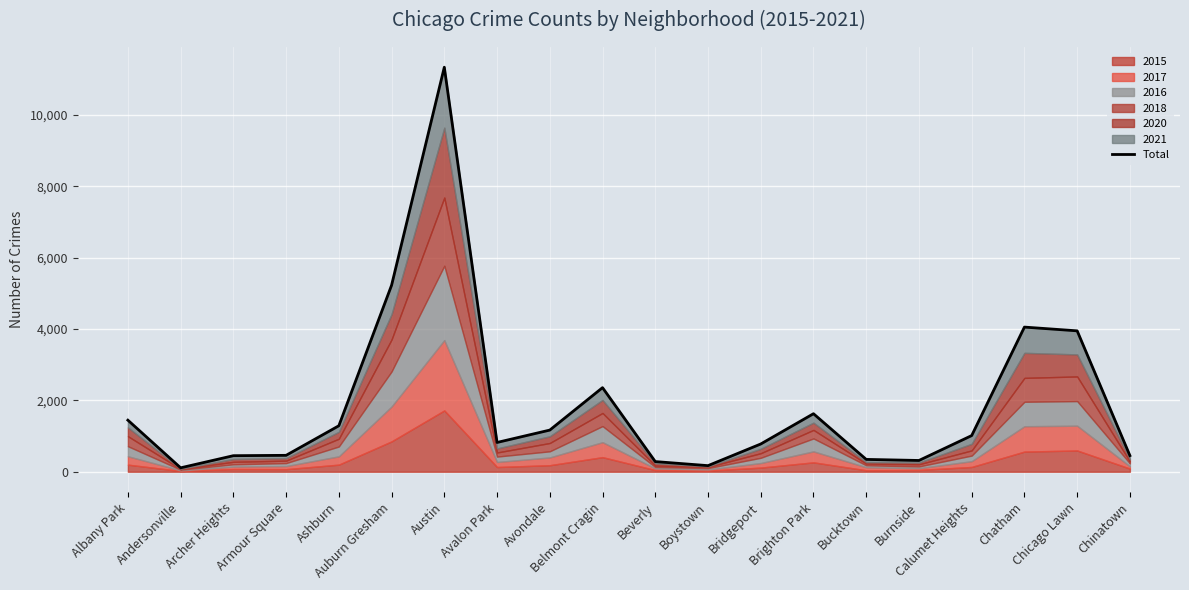

List the labels in order of value, largest first.

Austin, Auburn Gresham, Chatham, Chicago Lawn, Belmont Cragin, Brighton Park, Albany Park, Ashburn, Avondale, Calumet Heights, Avalon Park, Bridgeport, Armour Square, Chinatown, Archer Heights, Bucktown, Burnside, Beverly, Boystown, Andersonville